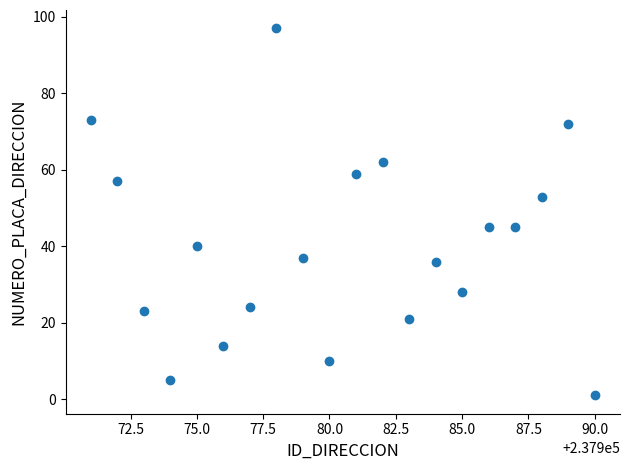

What is the range of X values (max minus min)?

19